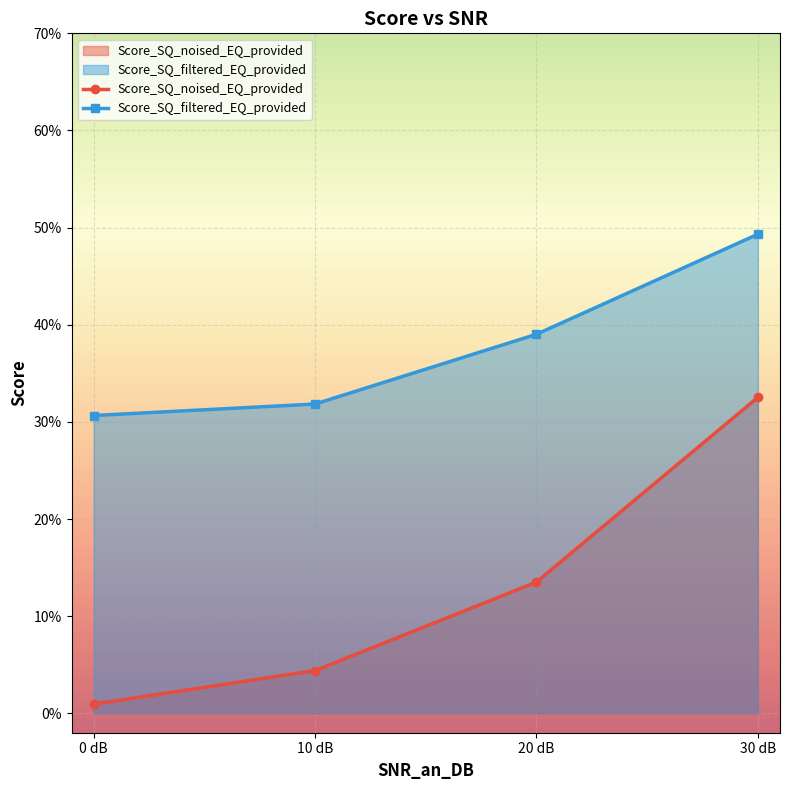

What is the sum of the Score_SQ_noised_EQ_provided values at 10 dB and 20 dB?

0.2